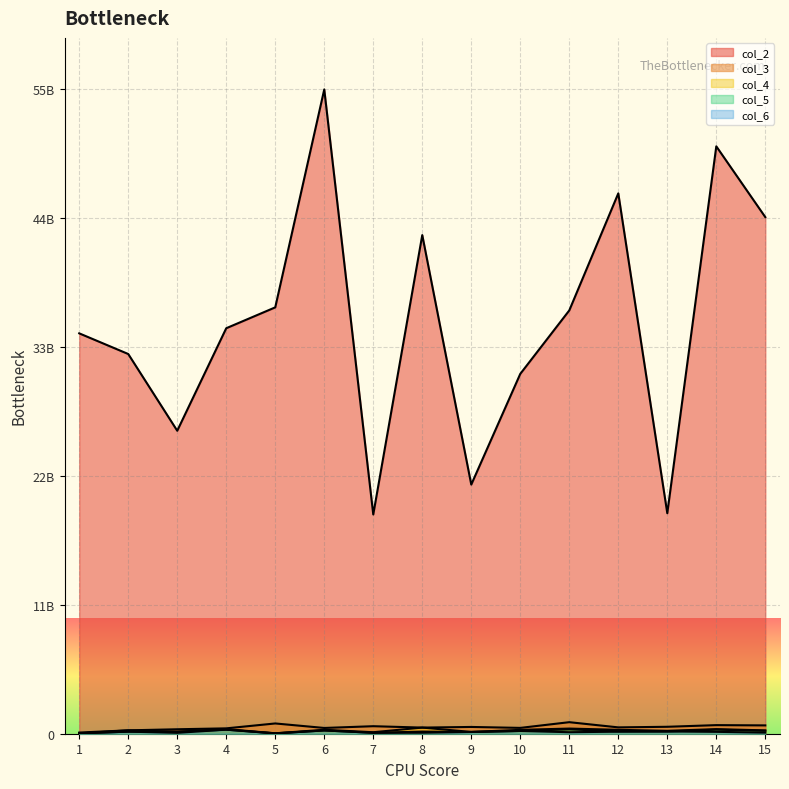

Is it true that col_4 equals 334076069.4 at 10?

True